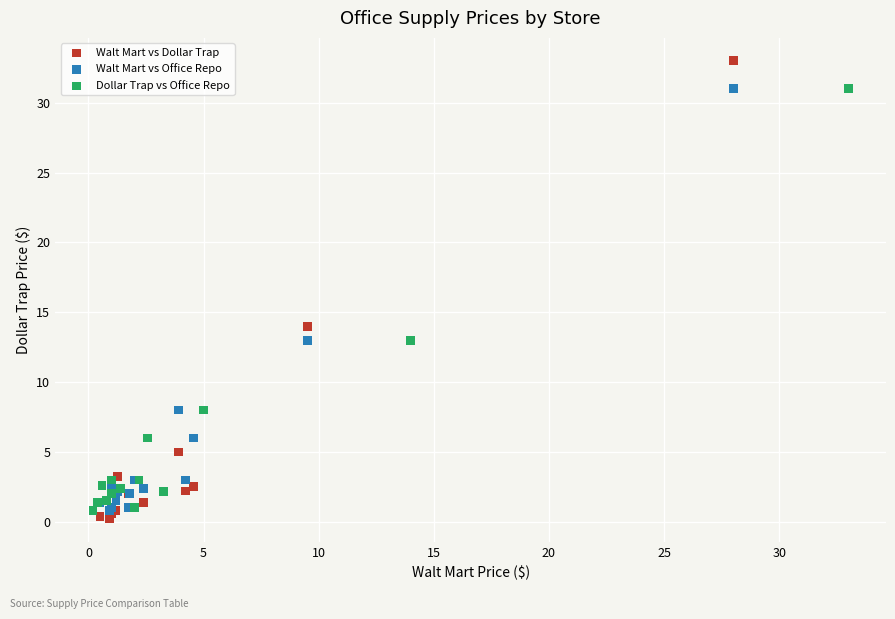

Which series reaches the minimum Y coordinate?

Walt Mart vs Dollar Trap